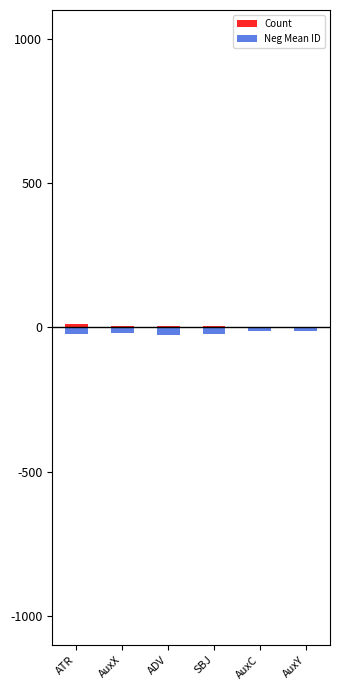

Which has a higher value, ATR or AuxX?

ATR